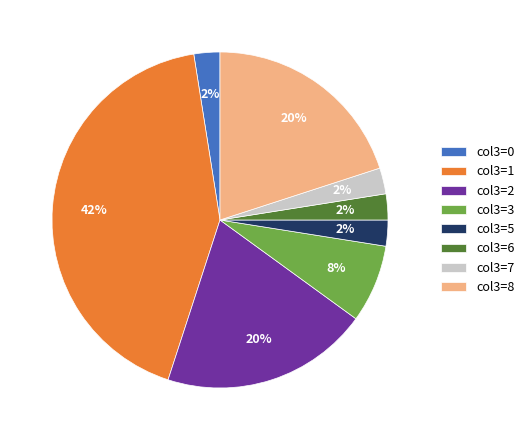

To the nearest percent, what portion does col3=3 represent?

8%